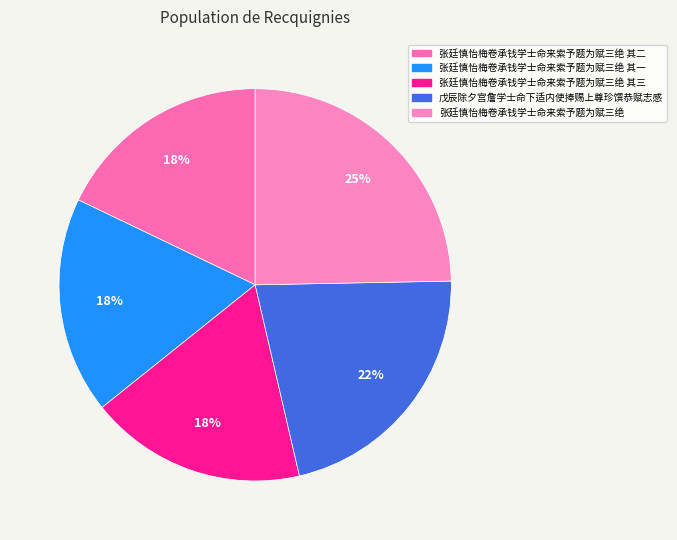

How many segments does this pie chart have?

5